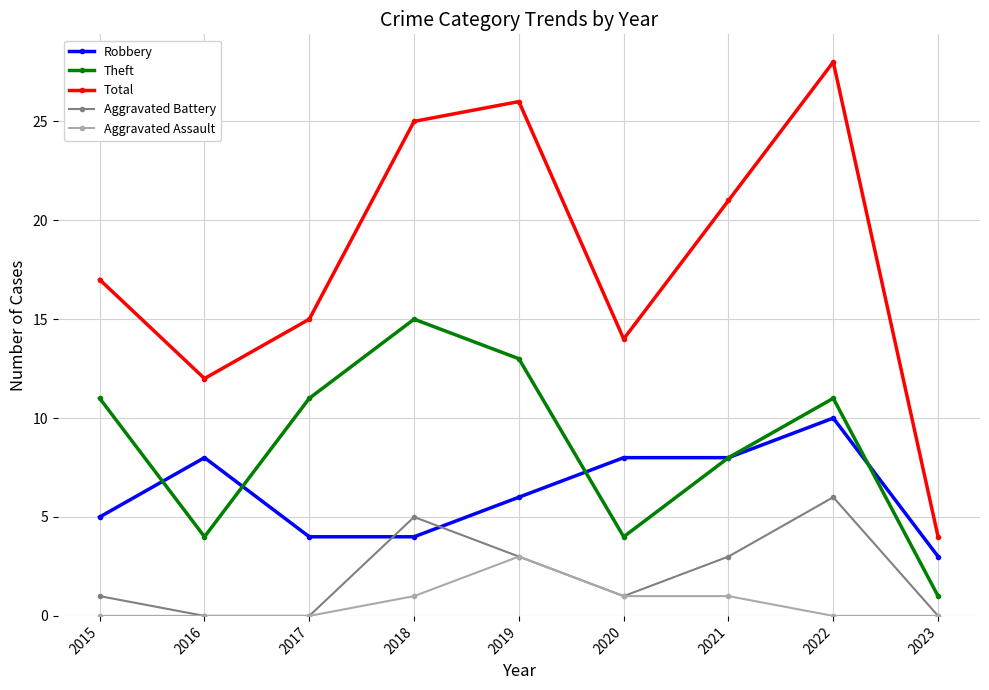

What is the lowest value of the Total series?

4